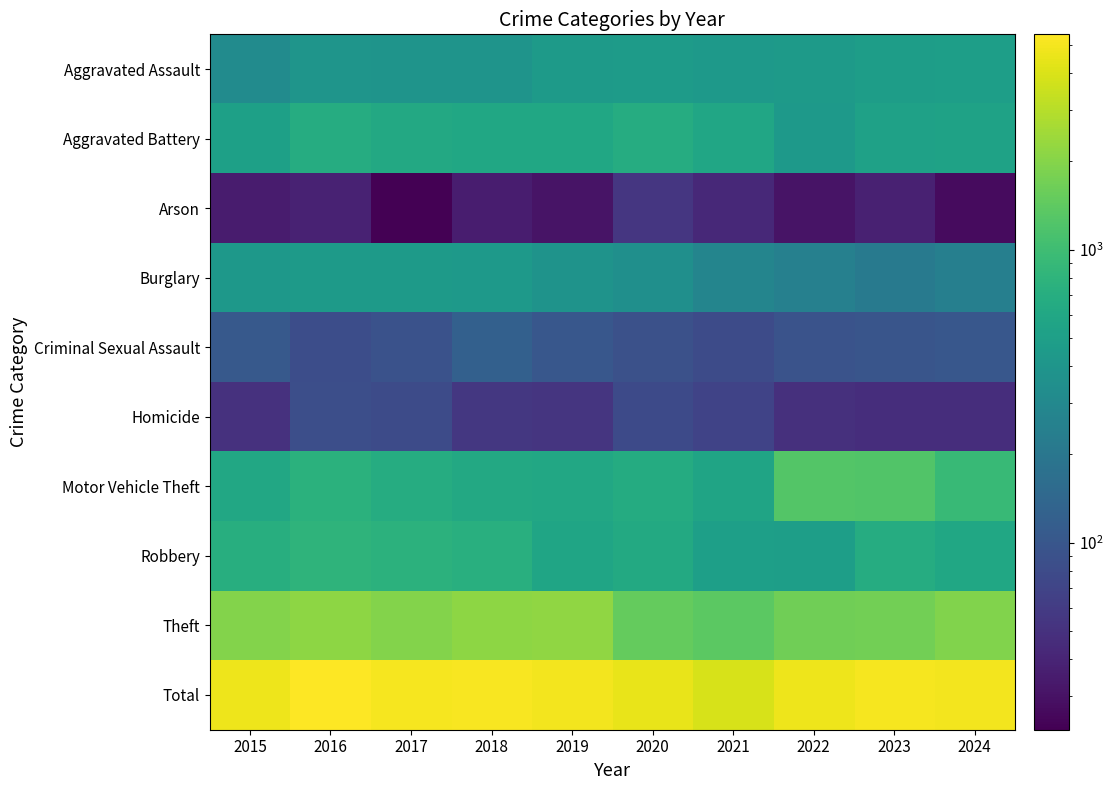

Reading left to right, what are all the values shown in this chart?

Aggravated Assault: 2015=322	2016=397	2017=392	2018=387	2019=450	2020=463	2021=441	2022=452	2023=481	2024=495
Aggravated Battery: 2015=515	2016=684	2017=619	2018=596	2019=598	2020=681	2021=581	2022=438	2023=523	2024=538
Arson: 2015=35	2016=39	2017=23	2018=36	2019=31	2020=55	2021=43	2022=31	2023=38	2024=27
Burglary: 2015=419	2016=447	2017=451	2018=442	2019=379	2020=353	2021=279	2022=251	2023=220	2024=243
Criminal Sexual Assault: 2015=105	2016=84	2017=91	2018=123	2019=102	2020=89	2021=80	2022=93	2023=98	2024=101
Homicide: 2015=50	2016=85	2017=81	2018=56	2019=53	2020=79	2021=69	2022=49	2023=47	2024=47
Motor Vehicle Theft: 2015=610	2016=748	2017=672	2018=619	2019=607	2020=667	2021=556	2022=1256	2023=1228	2024=916
Robbery: 2015=706	2016=811	2017=770	2018=727	2019=571	2020=634	2021=503	2022=493	2023=680	2024=597
Theft: 2015=1962	2016=2129	2017=1953	2018=2122	2019=2174	2020=1502	2021=1382	2022=1652	2023=1698	2024=1923
Total: 2015=4724	2016=5424	2017=5052	2018=5108	2019=4965	2020=4523	2021=3934	2022=4715	2023=5013	2024=4887